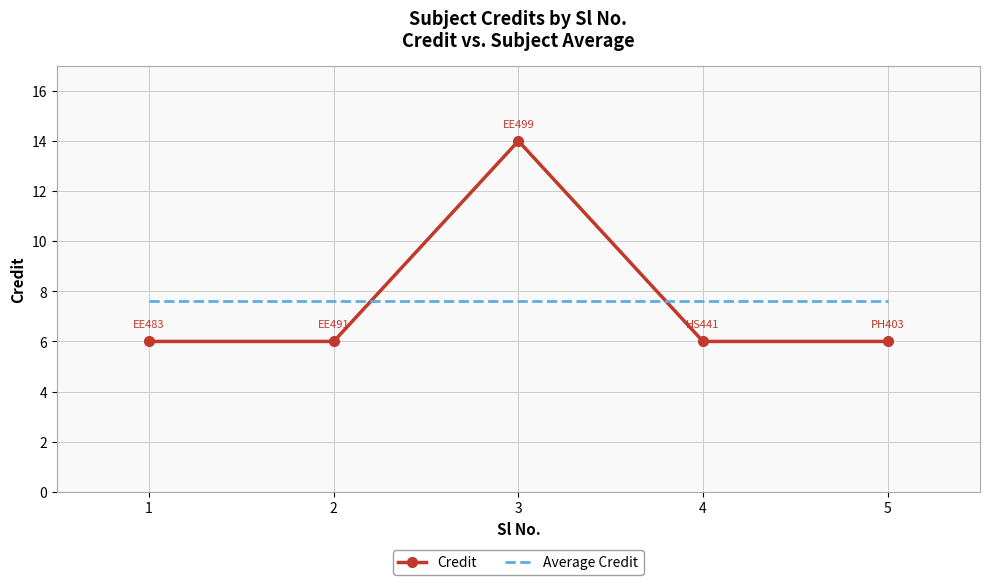

What is the greatest value displayed?

14.0